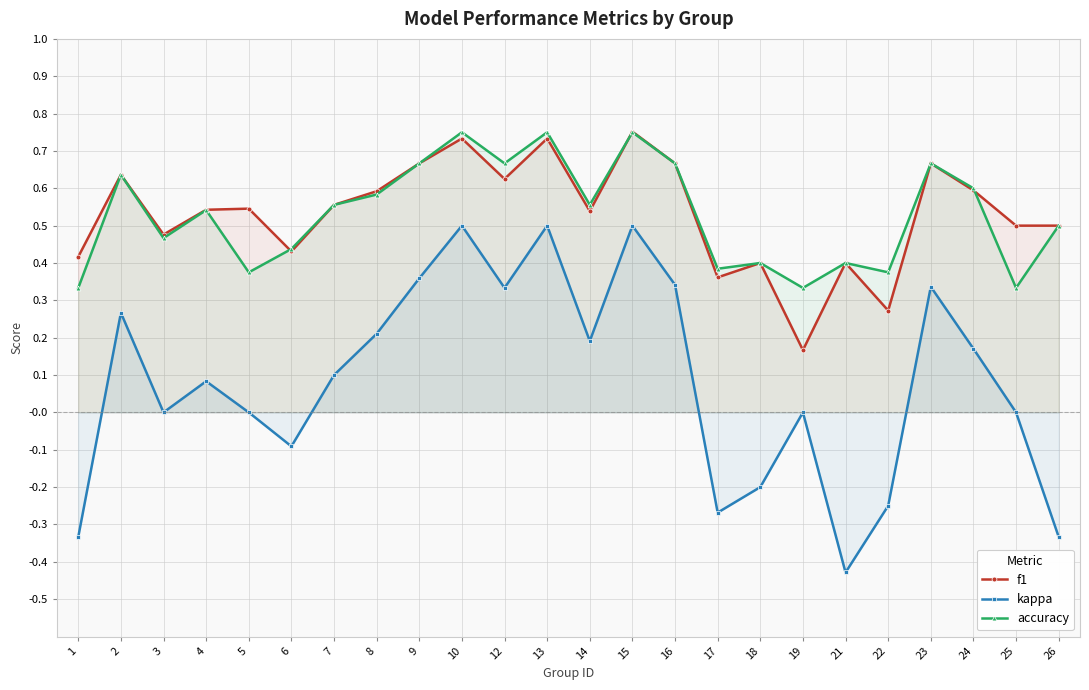

True or false: f1 has more than 0 points higher than both neighbors.

True